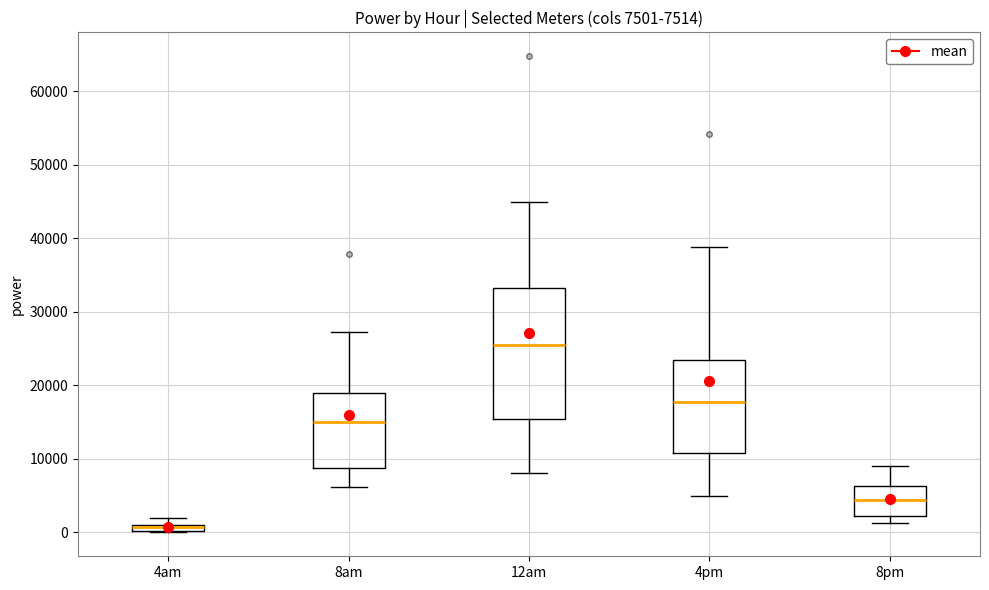

Which box is the tallest, from its lower edge to its upper edge?

12am